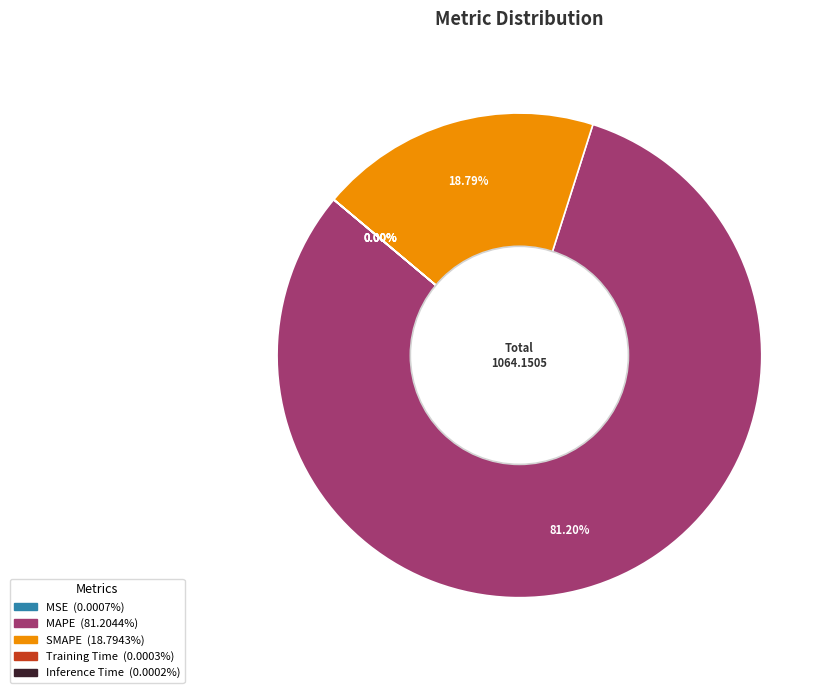

Which slice is the largest?

MAPE